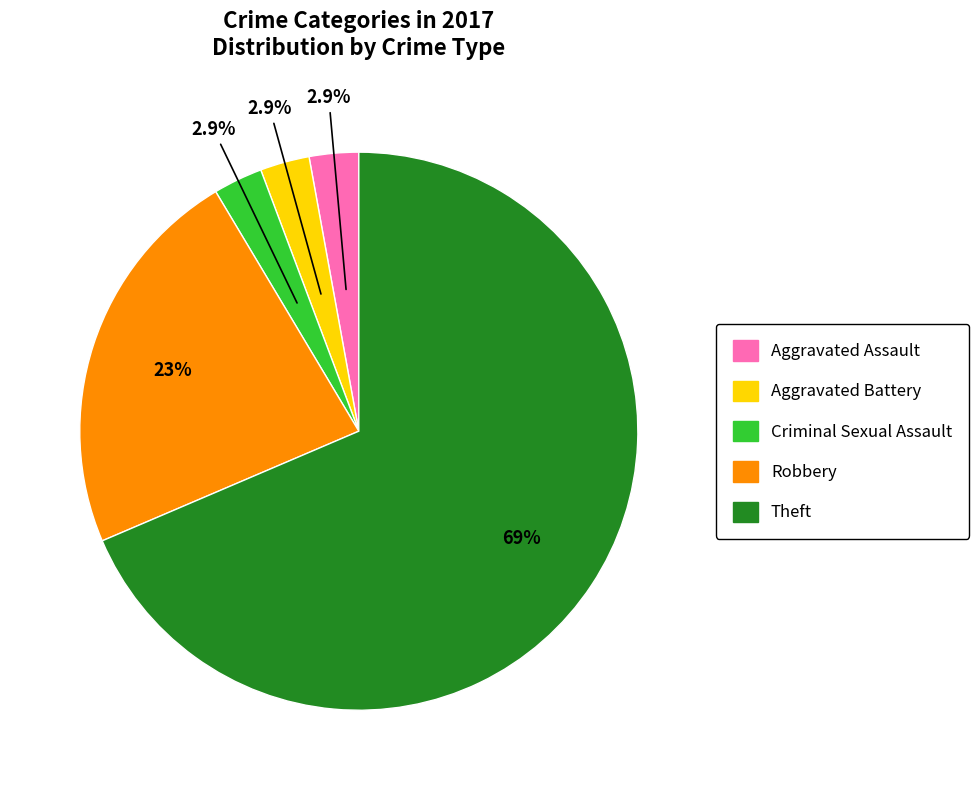

Is there any slice that represents more than half of the pie?

Yes